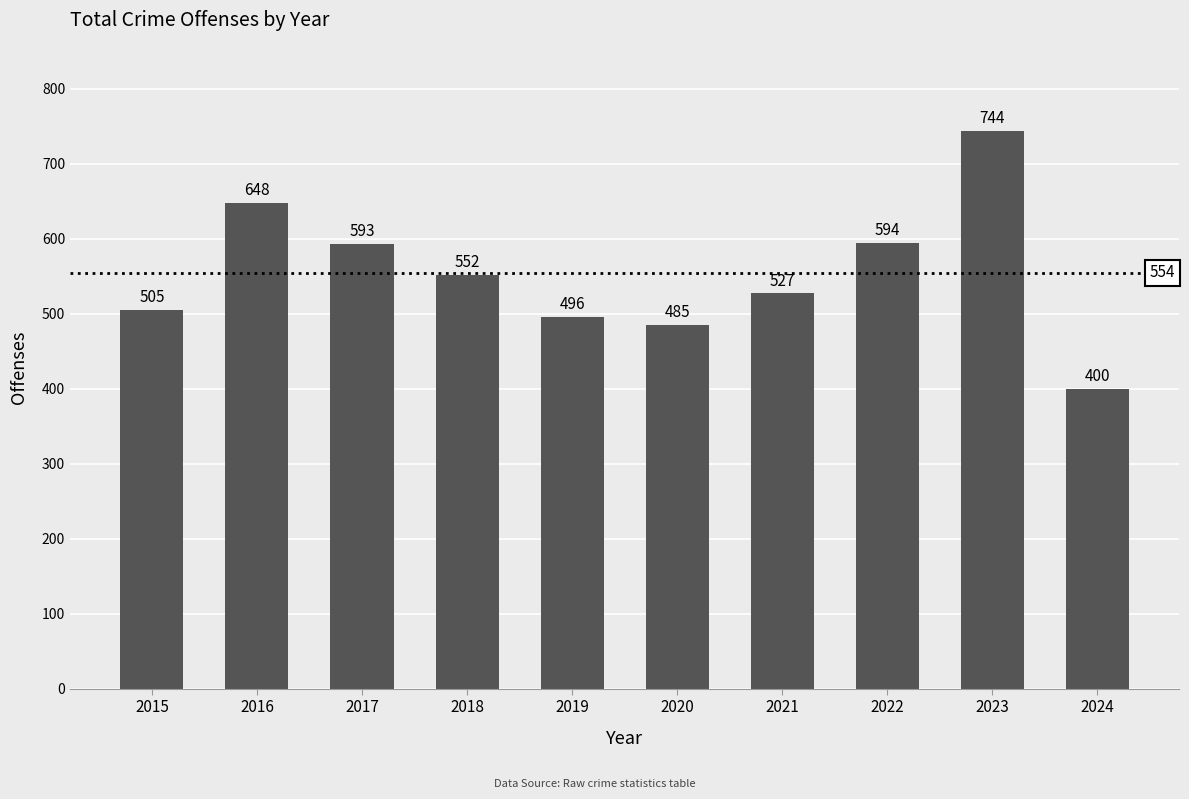

Reading left to right, extract all data points from this chart.

2015=505	2016=648	2017=593	2018=552	2019=496	2020=485	2021=527	2022=594	2023=744	2024=400